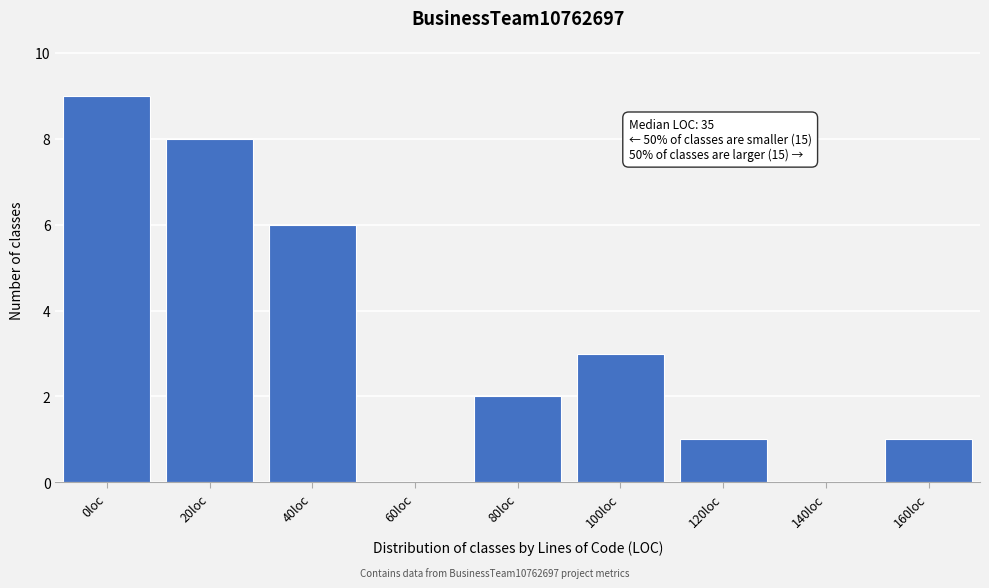

Reading left to right, extract all data points from this chart.

0loc=9	20loc=8	40loc=6	60loc=0	80loc=2	100loc=3	120loc=1	140loc=0	160loc=1